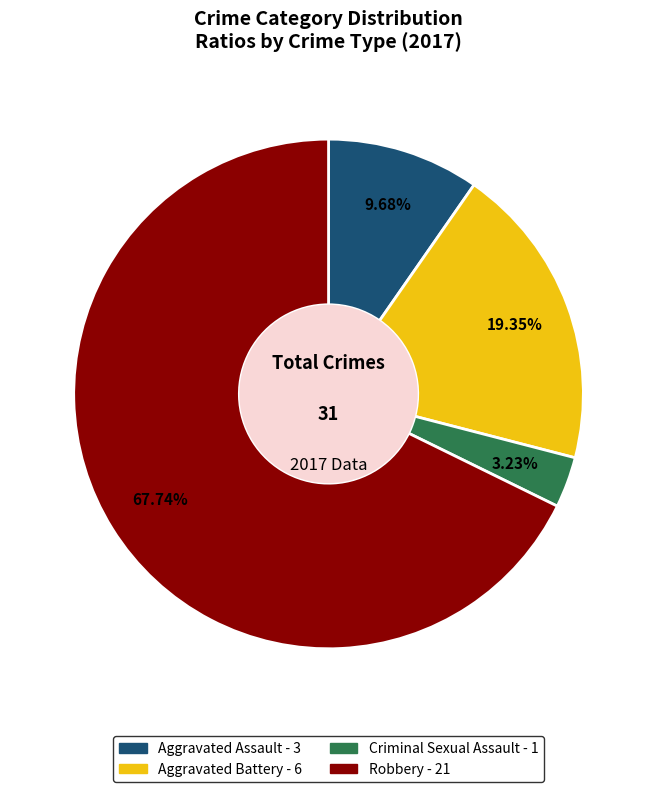

Rank the categories by value from lowest to highest.

Criminal Sexual Assault, Aggravated Assault, Aggravated Battery, Robbery